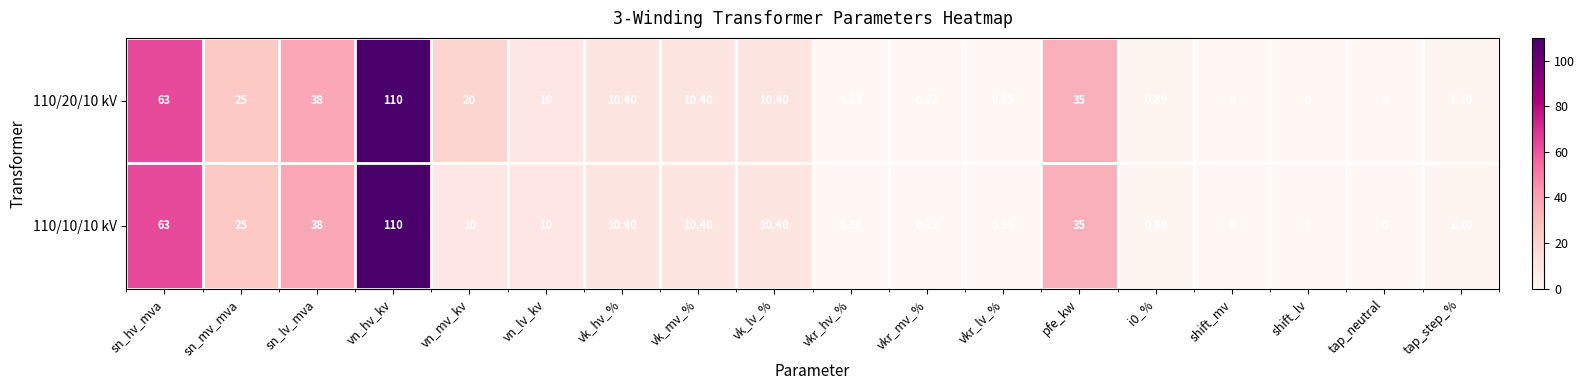

Where does the 110/20/10 kV series first go above 10?

sn_hv_mva